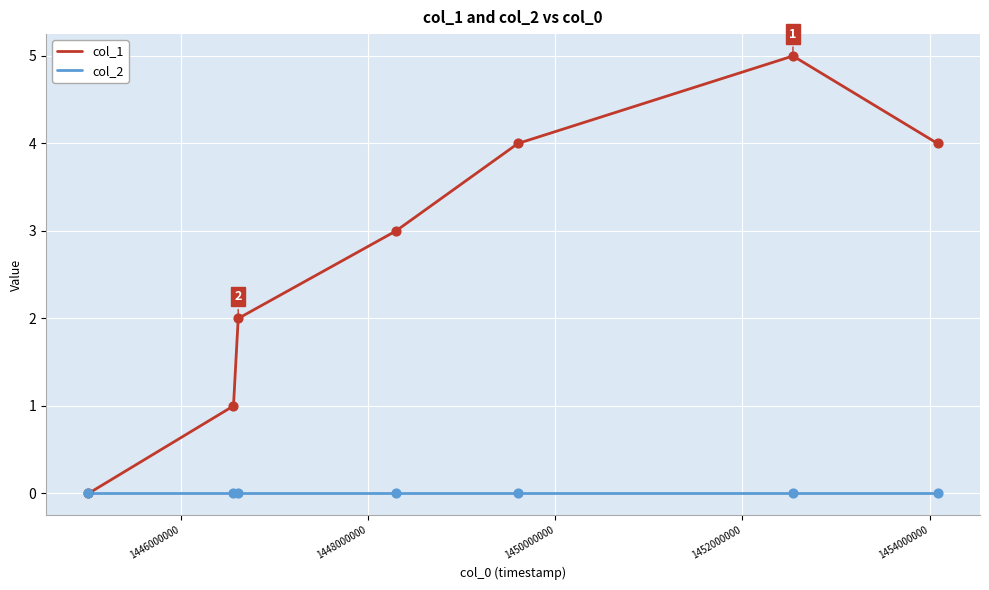

Which series has the largest range (max minus min)?

col_1